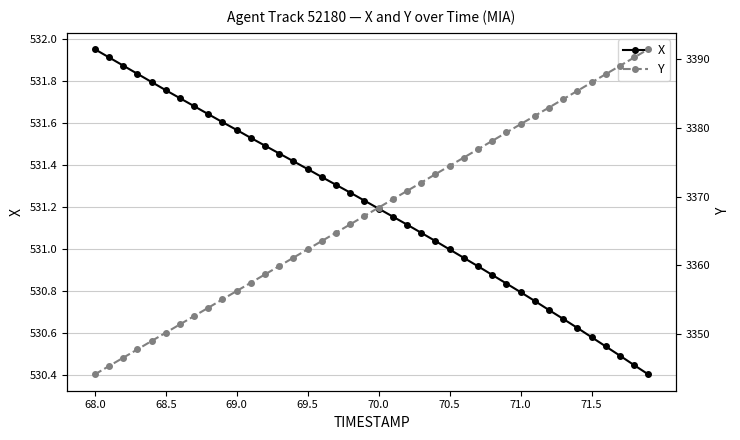

Is it true that X equals 347.7 at 68.0?

False